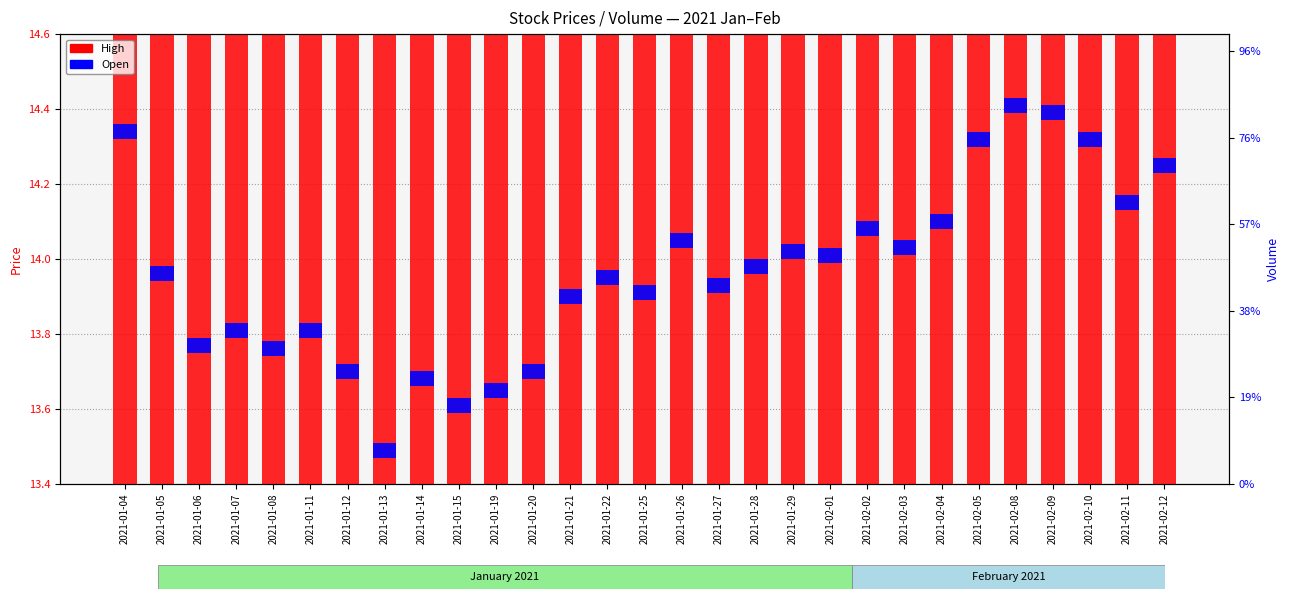

How many data points does each series have?

29